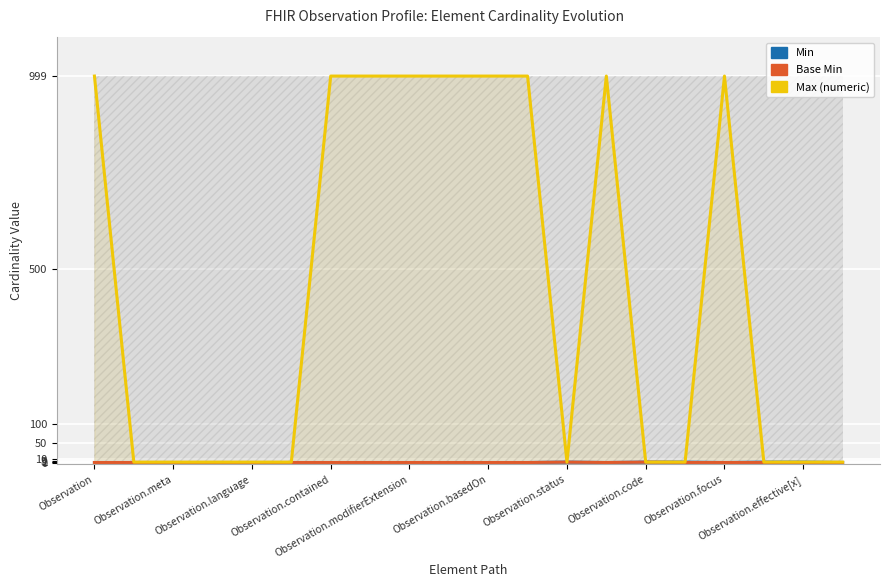

At which label is Max (numeric) closest to 500?

Observation